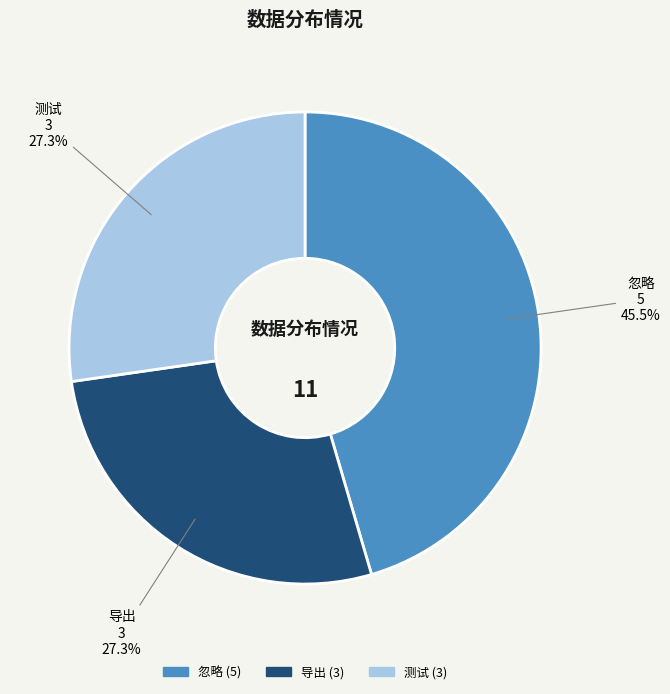

Which slice is the largest?

忽略